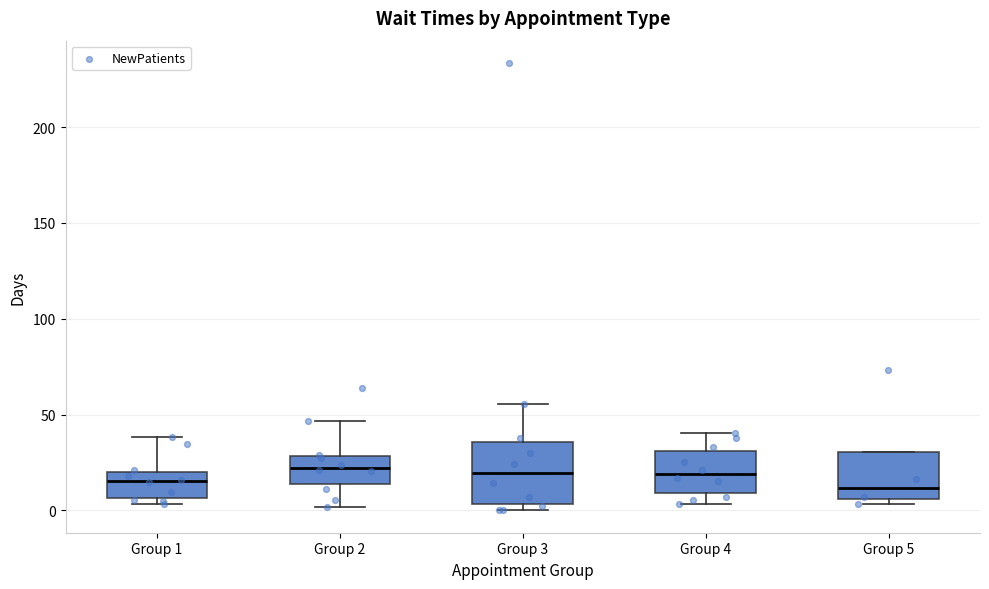

Reading left to right, transcribe this box plot: for each box, give where its median line is, the range the box spans, and where its two whiskers end, as read against the y-axis. The values are not printed on the chart, so give them approximately, as read against the axis.

Group 1: median 15, box 5 to 20, whiskers 5 (just below the box's lower edge) to 40
Group 2: median 20, box 15 to 30, whiskers 0 to 45
Group 3: median 20, box 5 to 35, whiskers 0 to 55
Group 4: median 20, box 10 to 30, whiskers 5 to 40
Group 5: median 10, box 5 to 30, whiskers 5 (just below the box's lower edge) to 30